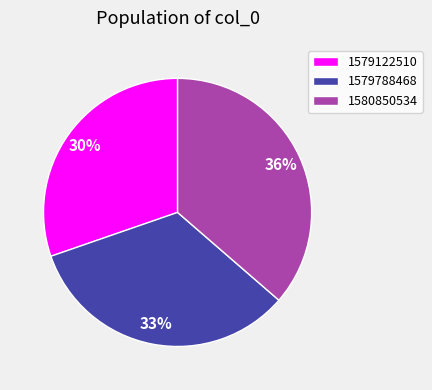

Rank the categories by value from highest to lowest.

1580850534, 1579788468, 1579122510